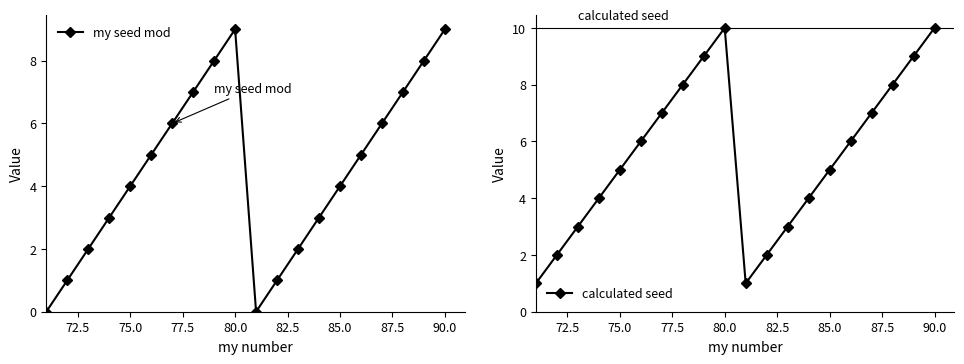

True or false: calculated seed and my seed mod intersect in this chart.

False